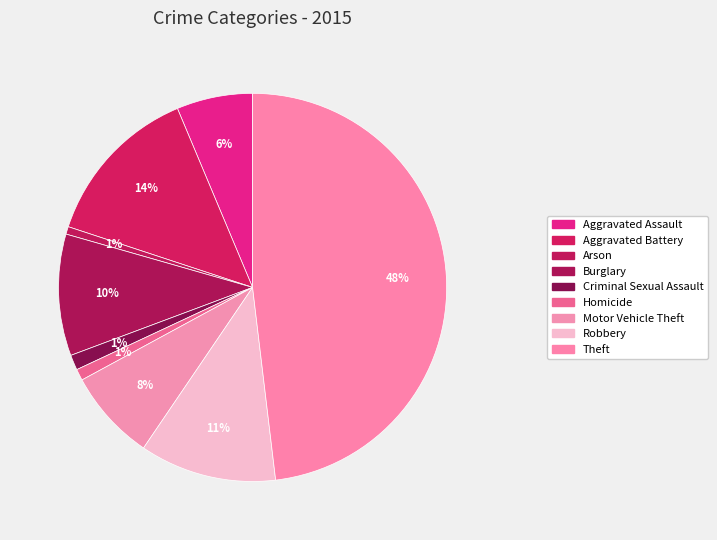

Rank the categories by value from lowest to highest.

Arson, Homicide, Criminal Sexual Assault, Aggravated Assault, Motor Vehicle Theft, Burglary, Robbery, Aggravated Battery, Theft